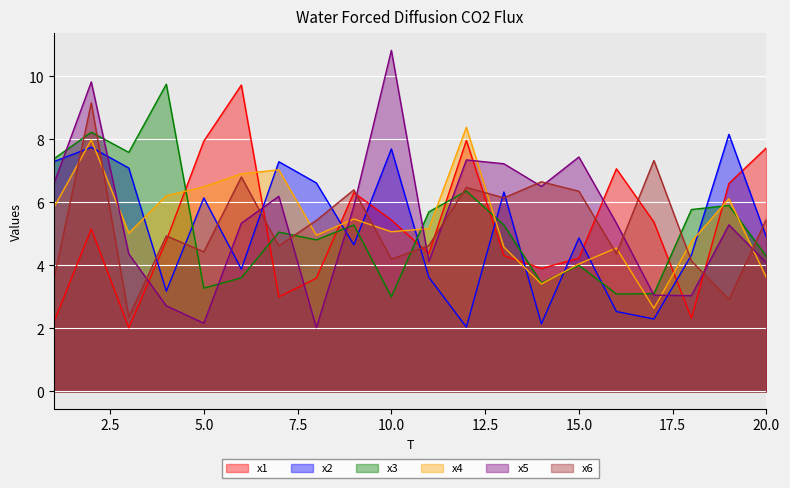

What is the smallest value displayed?

2.0